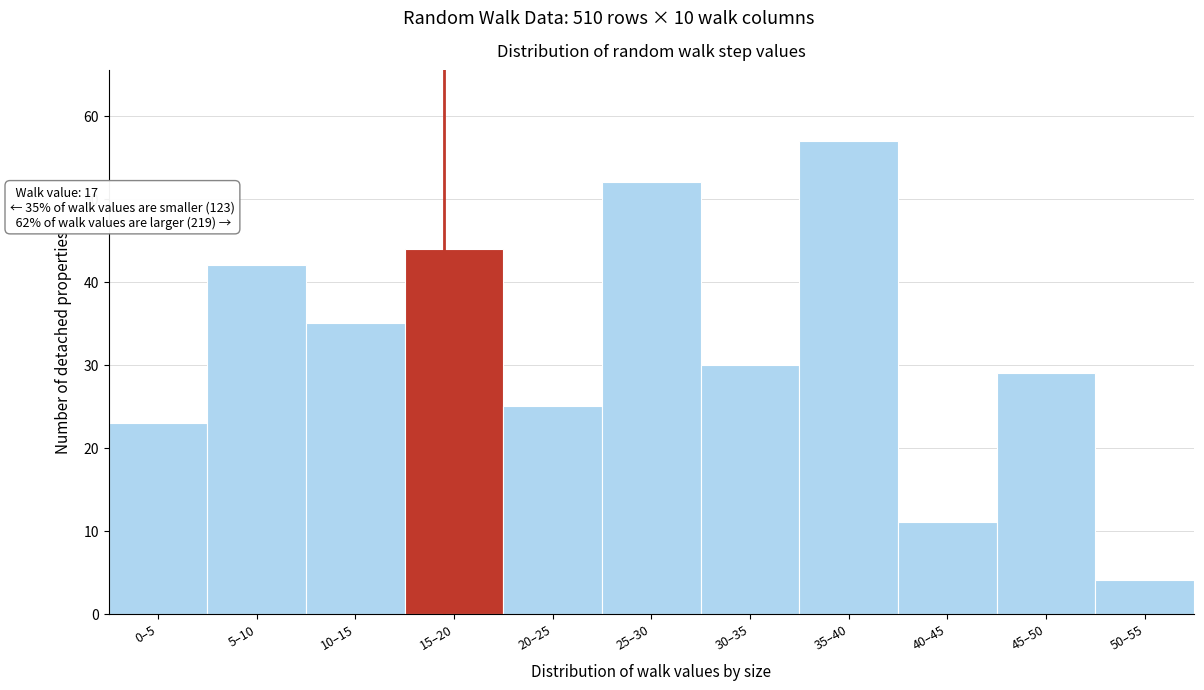

Reading right to left, what are all the values shown in this chart?

50–55=4	45–50=29	40–45=11	35–40=57	30–35=30	25–30=52	20–25=25	15–20=44	10–15=35	5–10=42	0–5=23